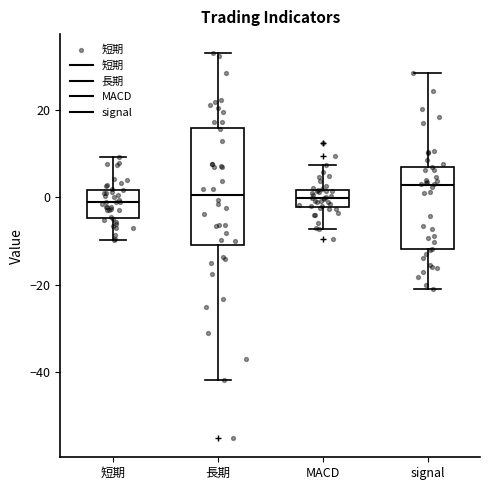

Reading left to right, transcribe this box plot: for each box, give where its median line is, the range the box spans, and where its two whiskers end, as read against the y-axis. The values are not printed on the chart, so give them approximately, as read against the axis.

短期: median -2, box -4 to 2, whiskers -10 to 10
長期: median 0, box -10 to 16, whiskers -42 to 32
MACD: median 0, box -2 to 2, whiskers -8 to 8
signal: median 2, box -12 to 6, whiskers -20 to 28